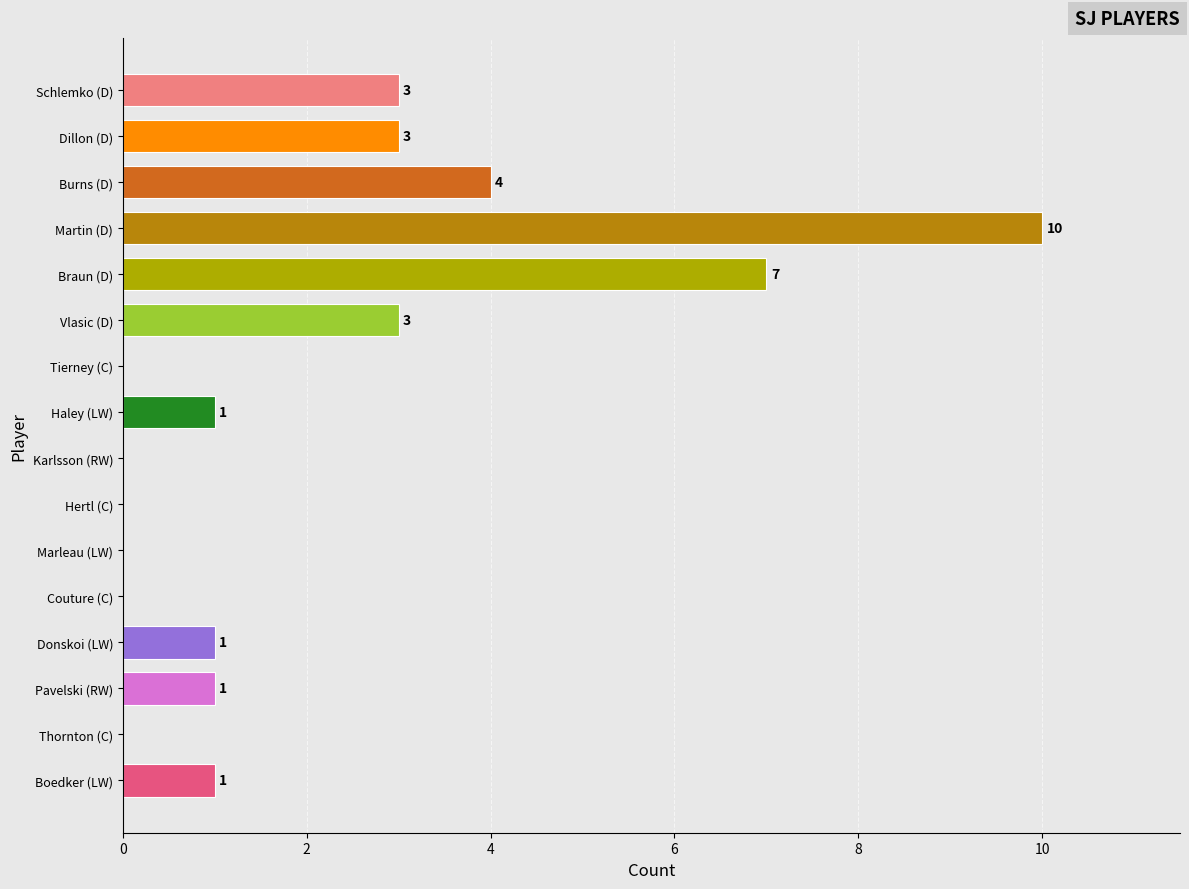

Approximately how many times larger is the value at Vlasic (D) compared to Dillon (D)?

1.0